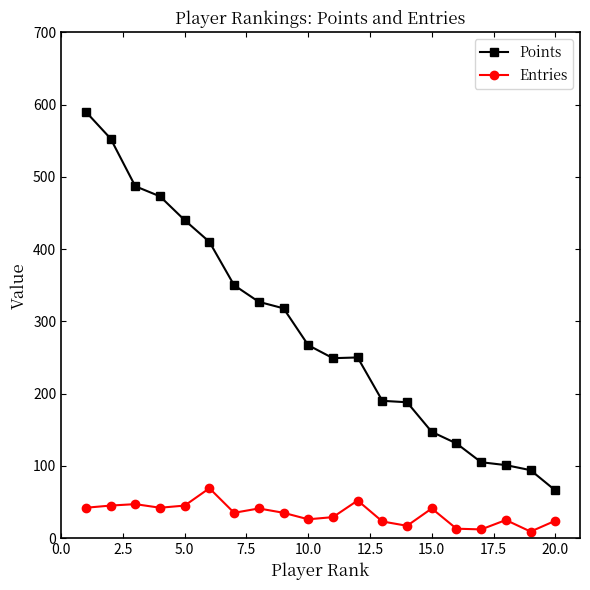

True or false: Entries and Points cross at least once.

False